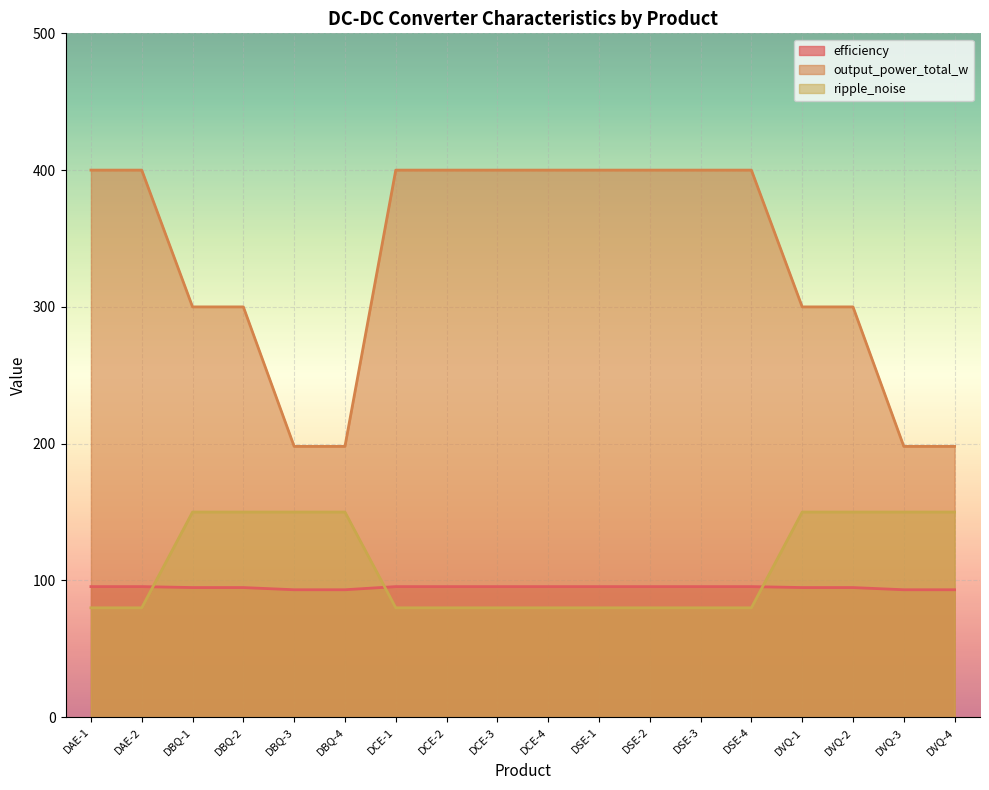

What are all the series names shown in the legend?

efficiency, output_power_total_w, ripple_noise